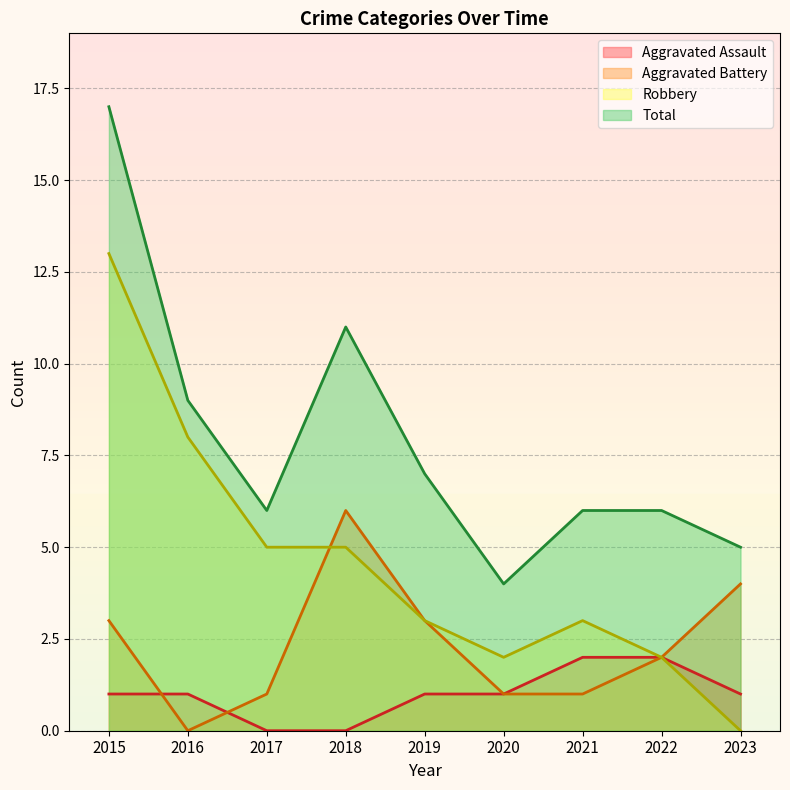

Which series has the largest range (max minus min)?

Robbery